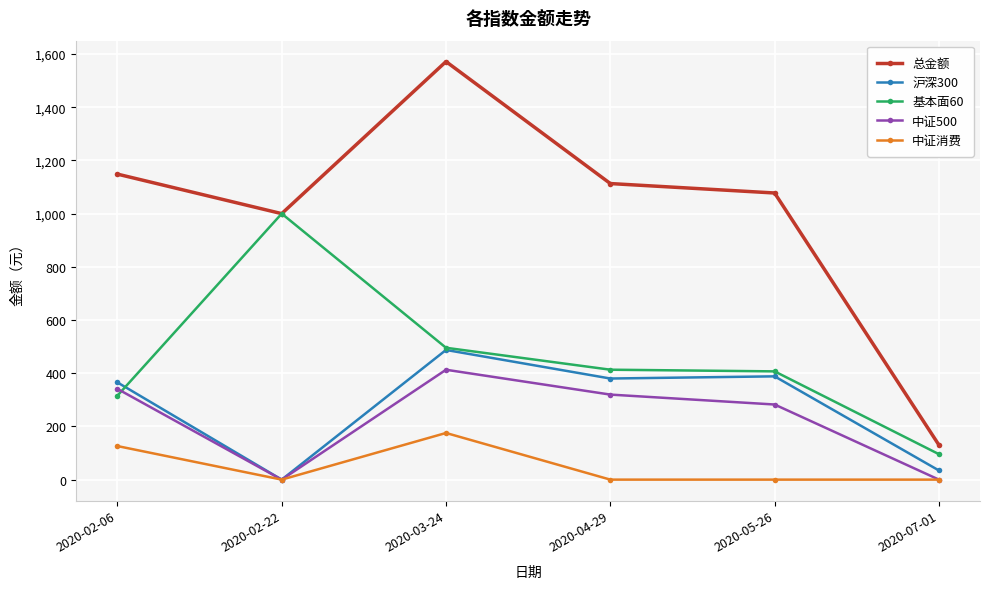

Where do 基本面60 and 沪深300 first cross each other?

2020-02-06 and 2020-02-22